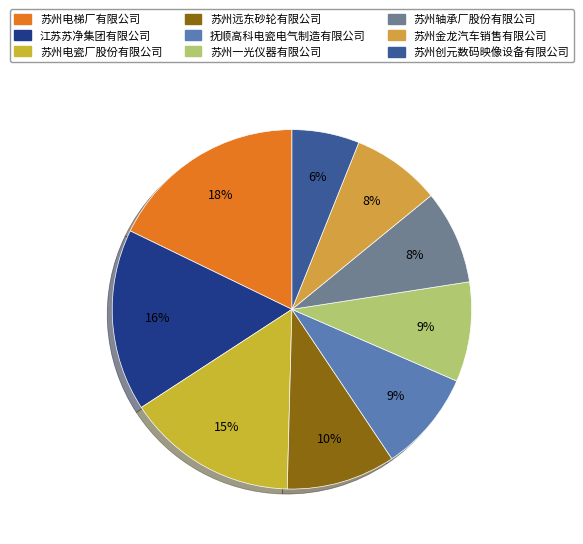

Which slice is the smallest?

苏州创元数码映像设备有限公司